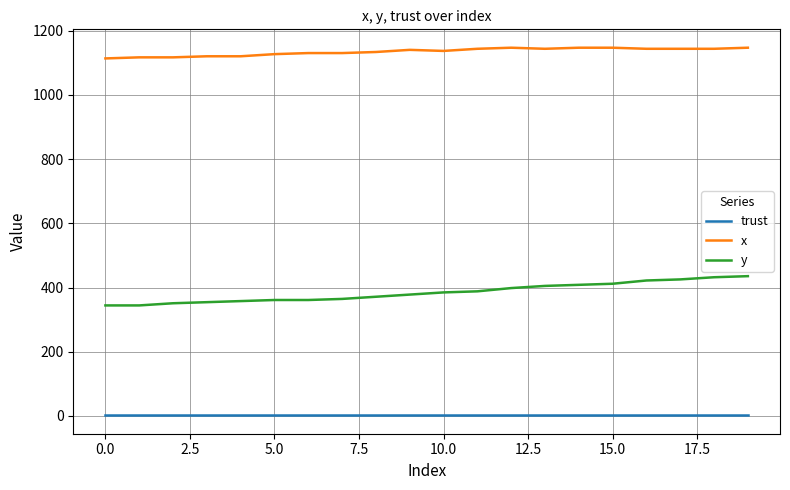

True or false: trust and x intersect in this chart.

False